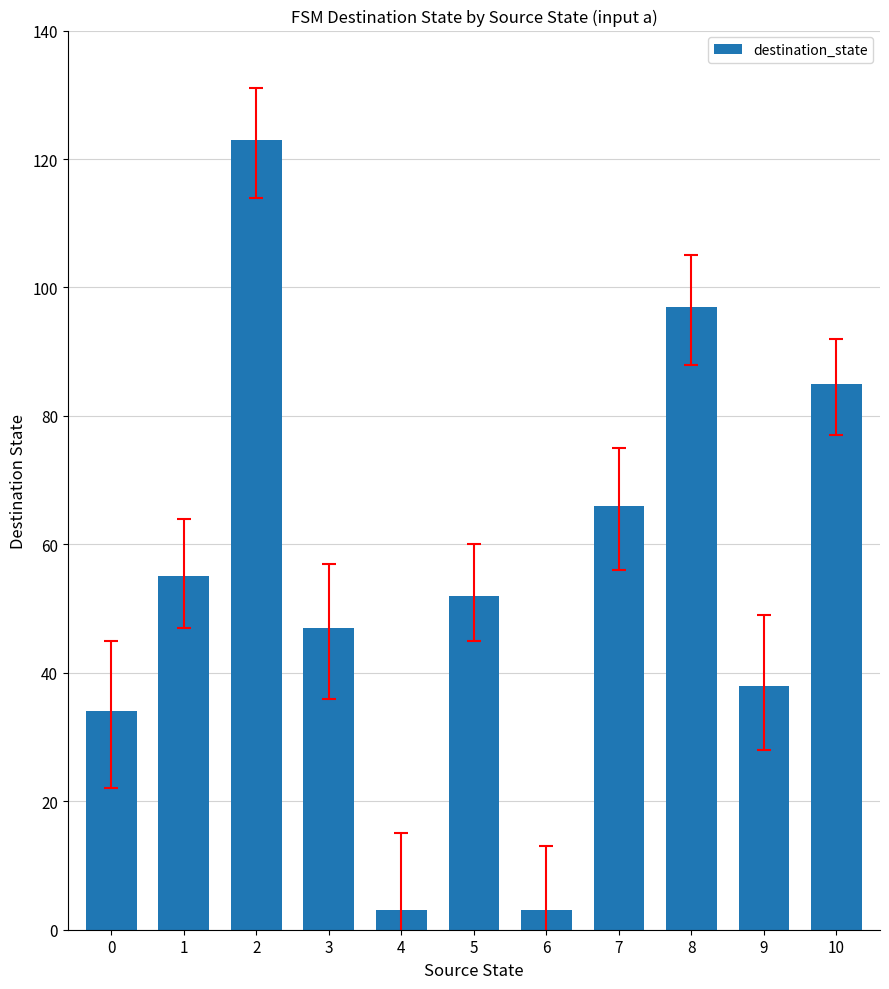

What is the difference between the values at 9 and 6?

35